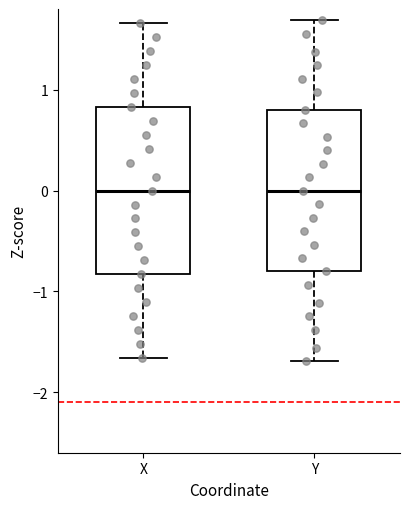

Reading left to right, read every box against the y-axis: the position of its median line, the range the box covers, and the ends of its whiskers. The values are not printed on the chart, so give them approximately, as read against the axis.

X: median 0.0, box -0.8 to 0.8, whiskers -1.7 to 1.7
Y: median 0.0, box -0.8 to 0.8, whiskers -1.7 to 1.7